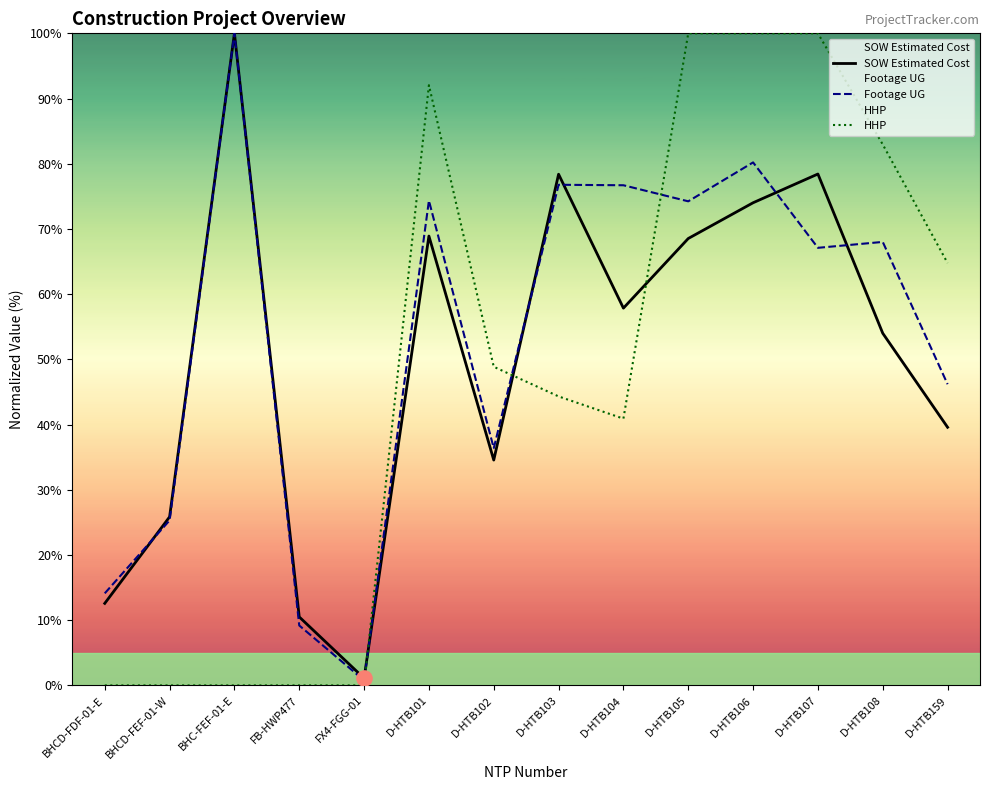

At how many categories does at least one series exceed 3?

13